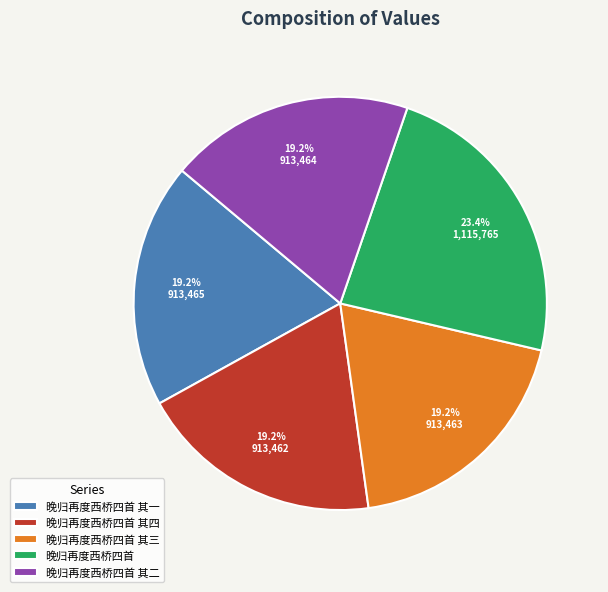

Do 晚归再度西桥四首 其二 and 晚归再度西桥四首 其四 together represent more than half of the pie?

No